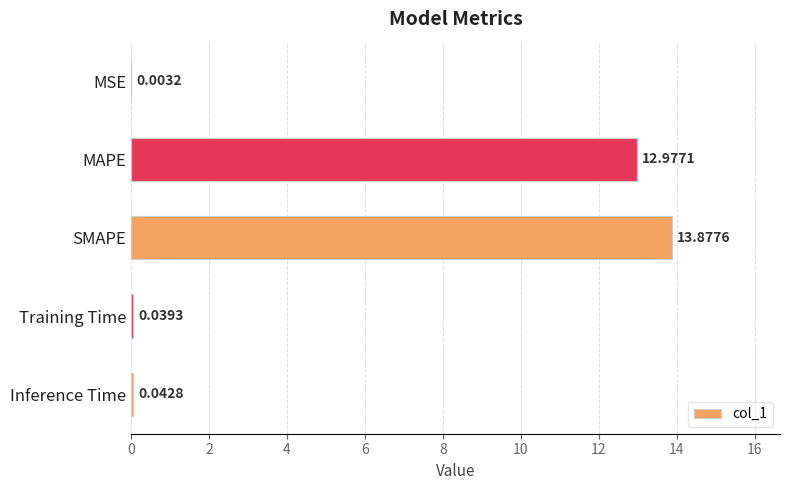

Which label corresponds to the largest value in the chart?

SMAPE